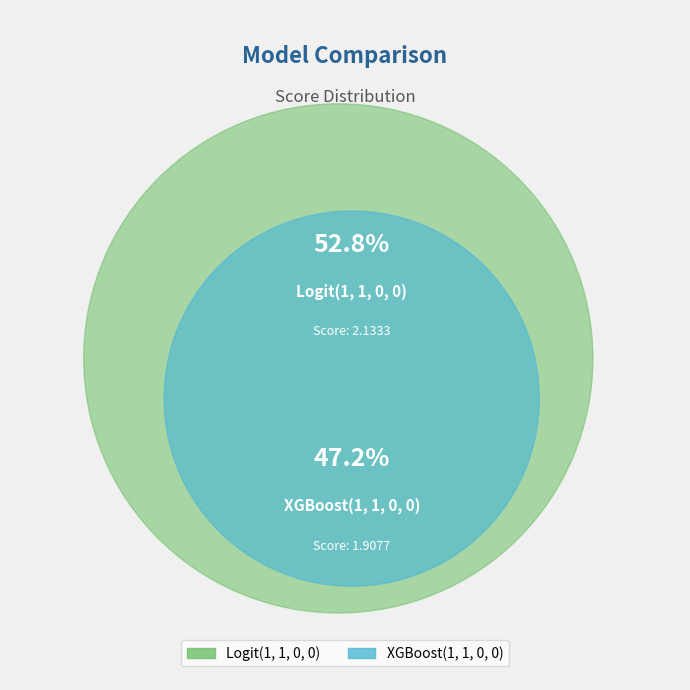

Which slice is the largest?

Logit(1, 1, 0, 0)